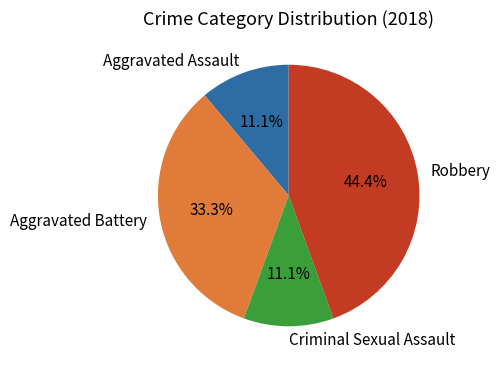

Does Robbery represent more than half of the total?

No